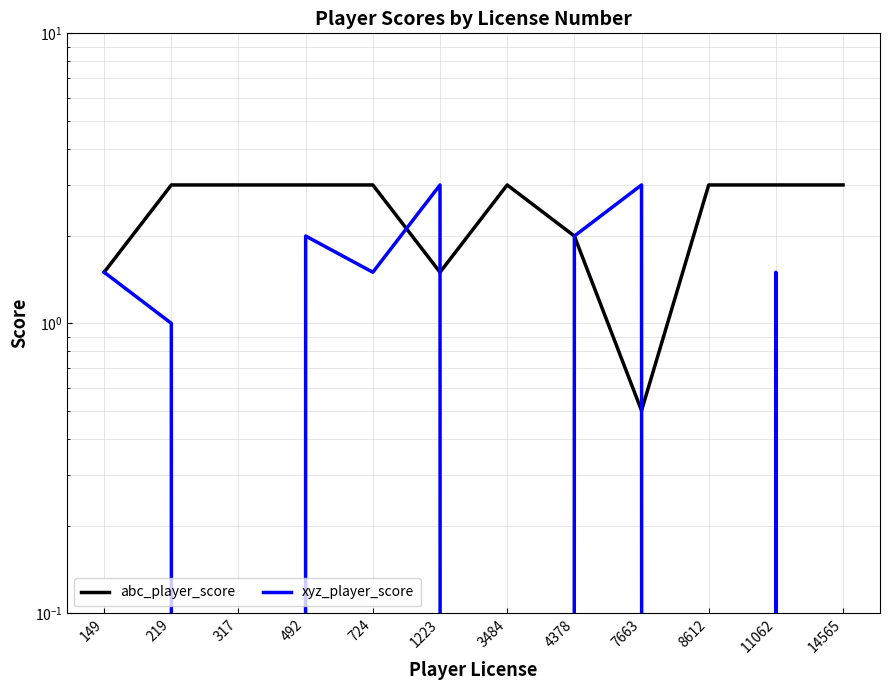

At how many categories does at least one series exceed 2?

10